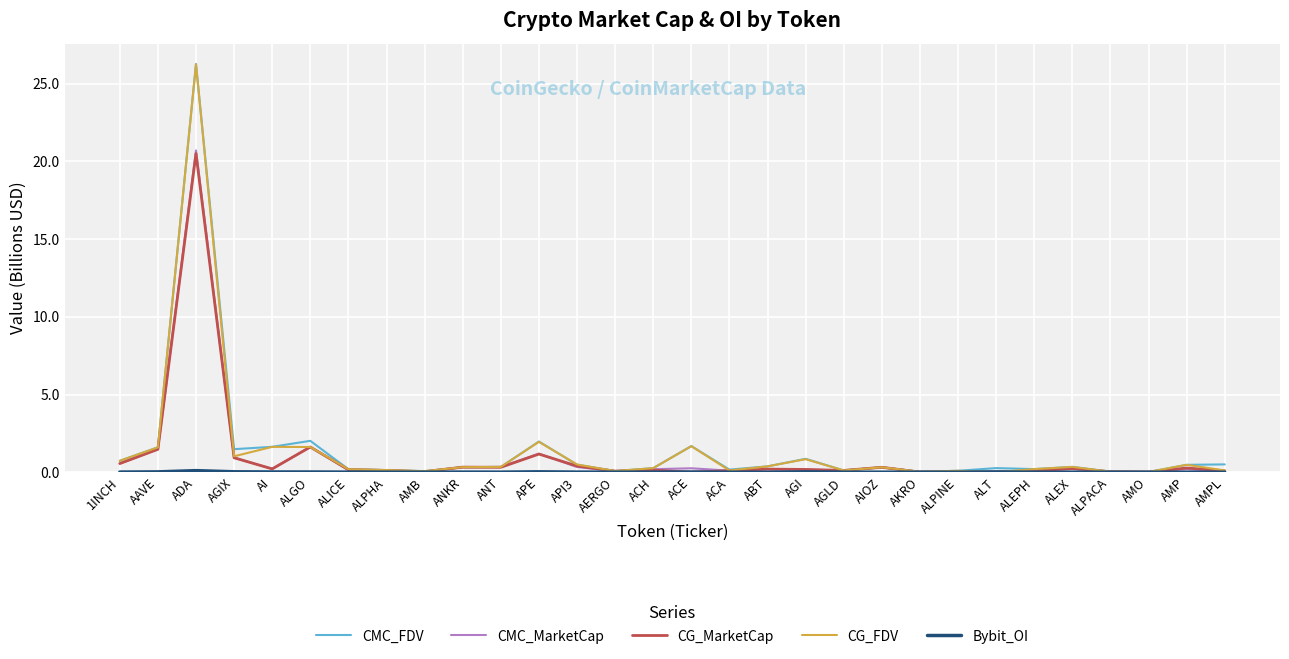

What is the sum of the CMC_MarketCap values at ALPACA and AMP?

0.2